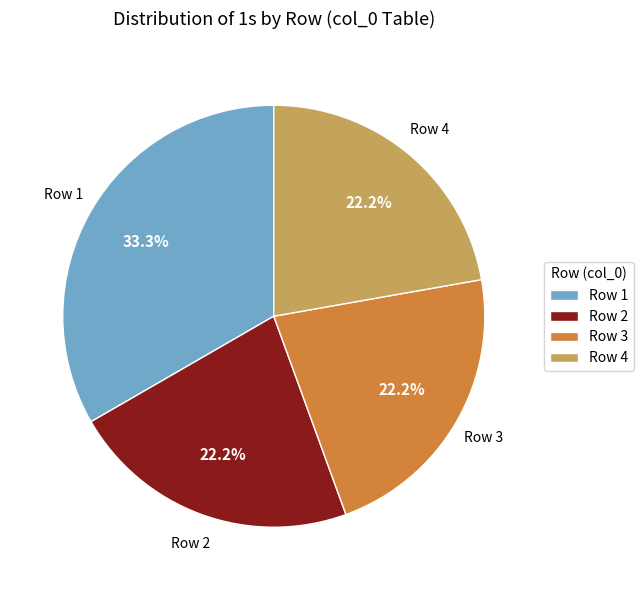

To the nearest percent, what is the difference between the largest and smallest slice percentages?

11%